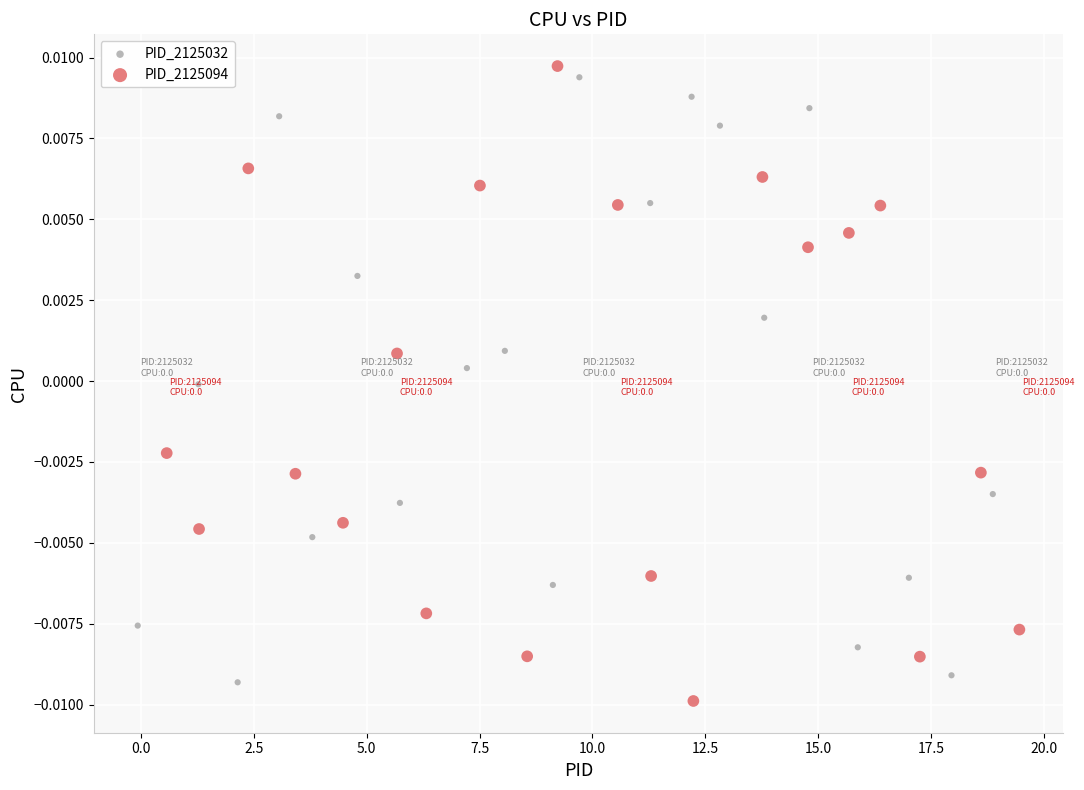

Which series has the largest Y range (max minus min)?

PID_2125094